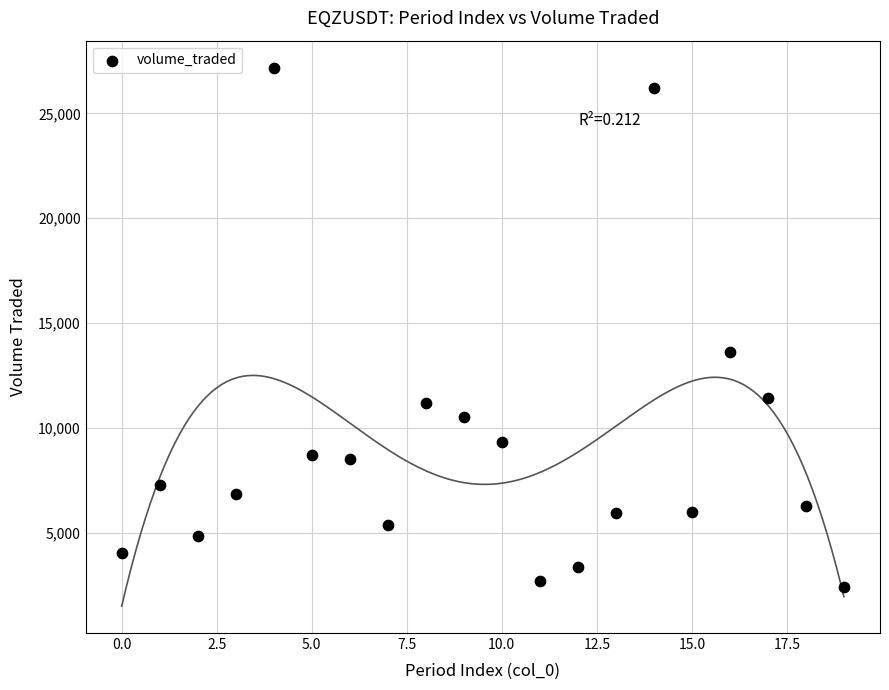

What Y value in the scatter plot is closest to 14792?

13644.1